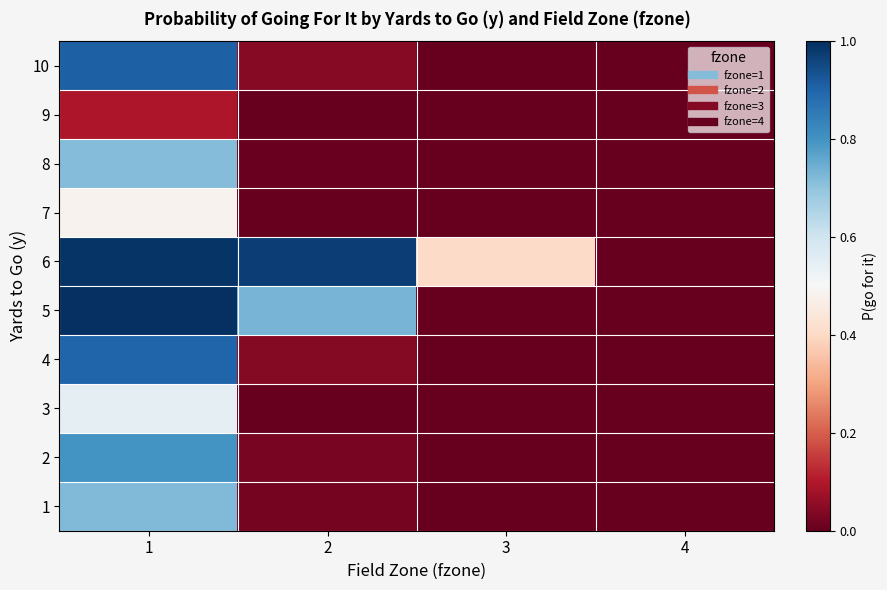

Reading left to right, what are all the values shown in this chart?

1: 1=0.7	2=0.0	3=0.0	4=0.0
2: 1=0.8	2=0.0	3=0.0	4=0.0
3: 1=0.5	2=0.0	3=0.0	4=0.0
4: 1=0.9	2=0.0	3=0.0	4=0.0
5: 1=1.0	2=0.7	3=0.0	4=0.0
6: 1=1.0	2=1.0	3=0.4	4=0.0
7: 1=0.5	2=0.0	3=0.0	4=0.0
8: 1=0.7	2=0.0	3=0.0	4=0.0
9: 1=0.1	2=0.0	3=0.0	4=0.0
10: 1=0.9	2=0.0	3=0.0	4=0.0